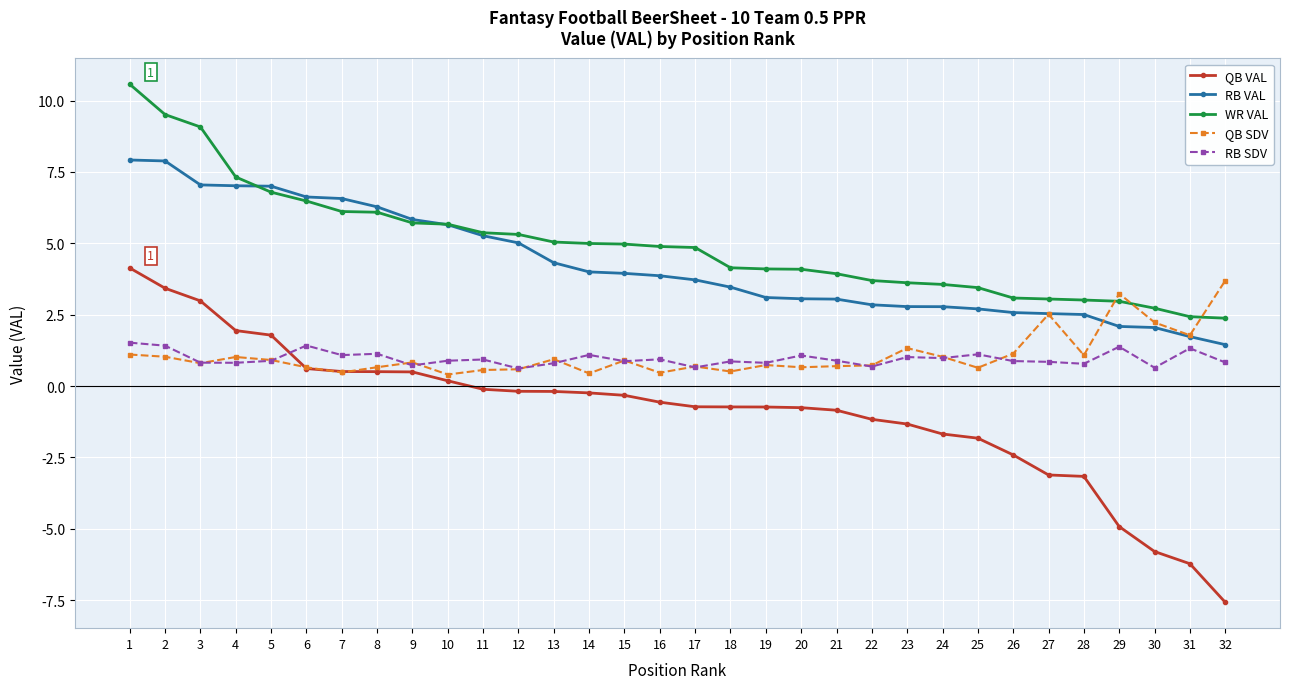

What is the total value across all series at 19?

8.0